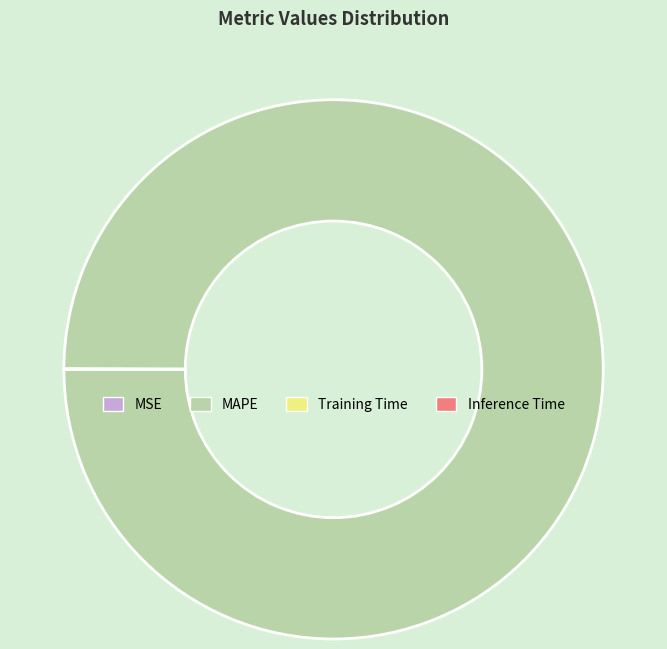

Which slice is the largest?

MAPE